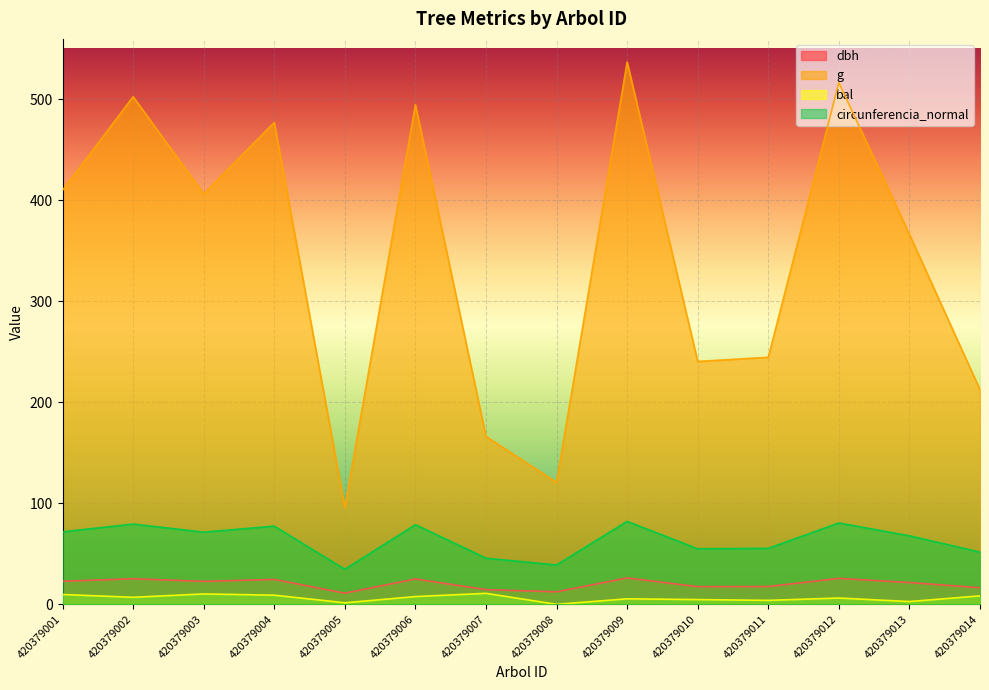

What is the minimum value for dbh?

11.1